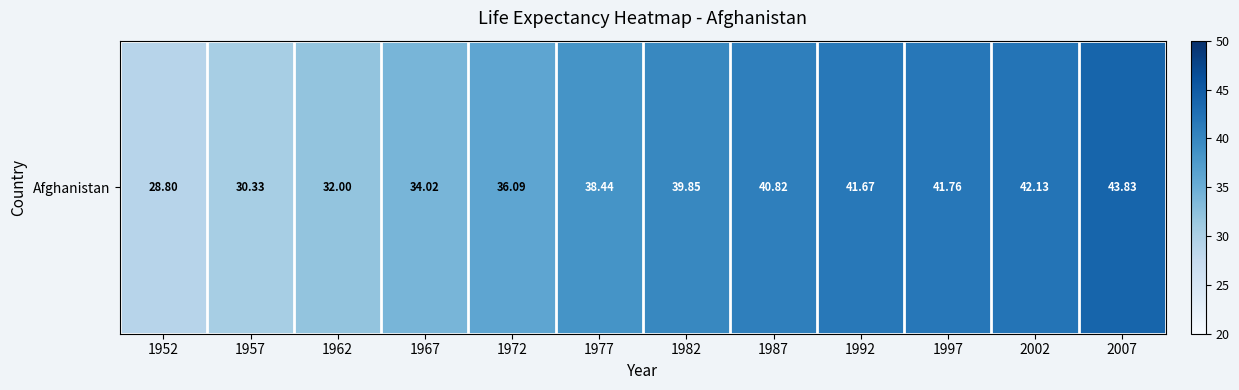

Is it true that the value at 1962 is 8.9?

False